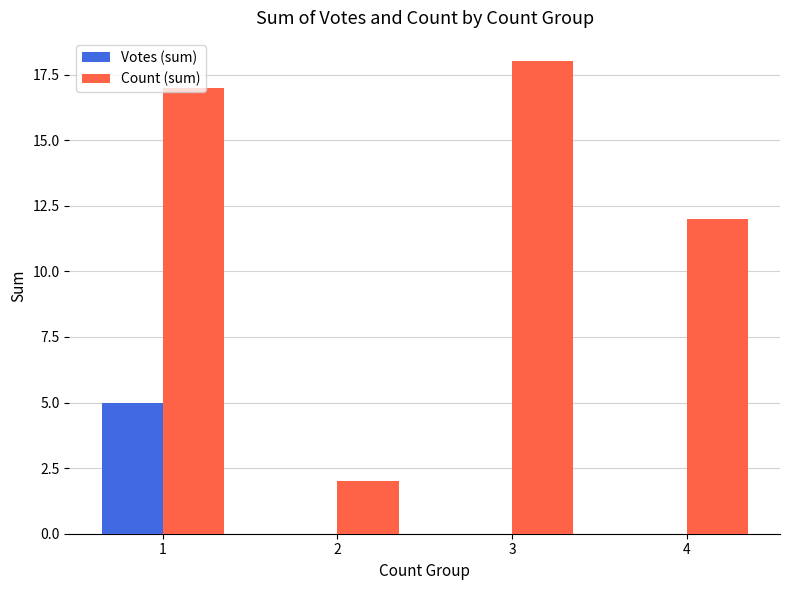

Between 1 and 3, which series saw the biggest shift?

Votes (sum)